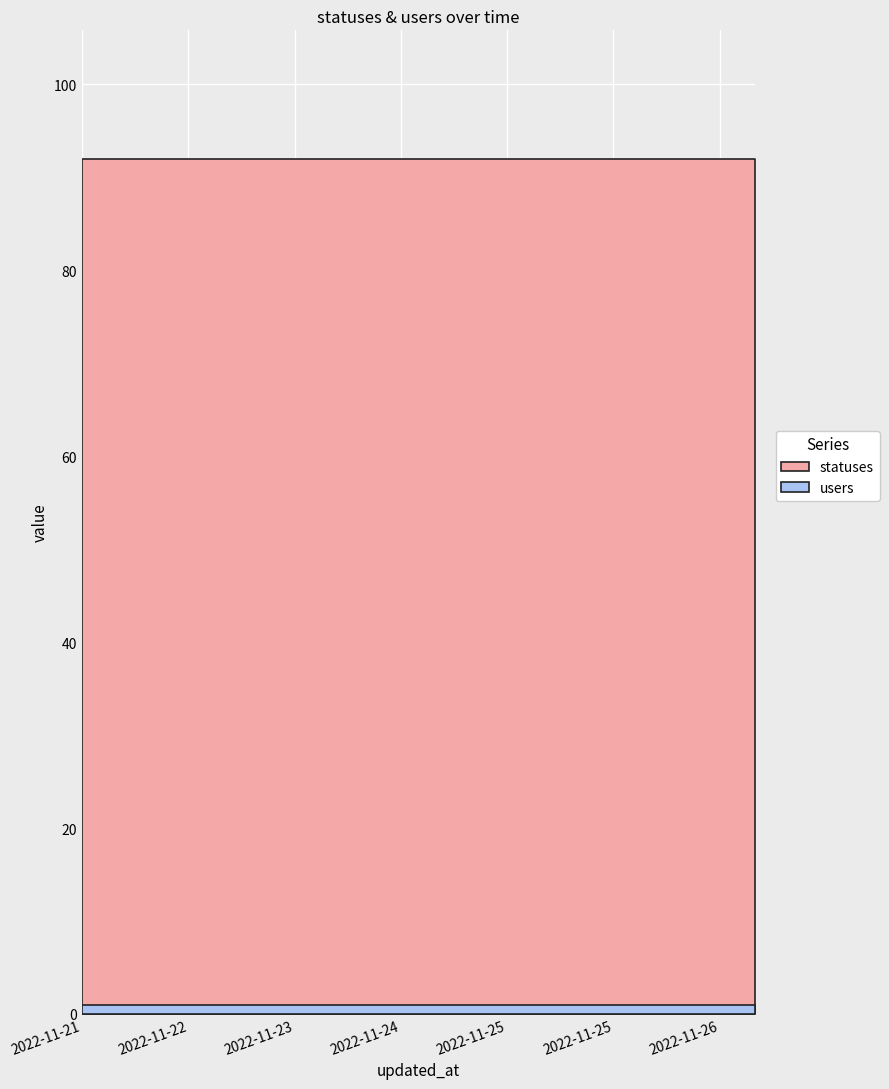

Reading right to left, list all the values displayed in this chart.

statuses: 92	92	92	92	92	92	92	92	92	92	92	92	92	92	92	92	92	92	92	92
users: 1	1	1	1	1	1	1	1	1	1	1	1	1	1	1	1	1	1	1	1